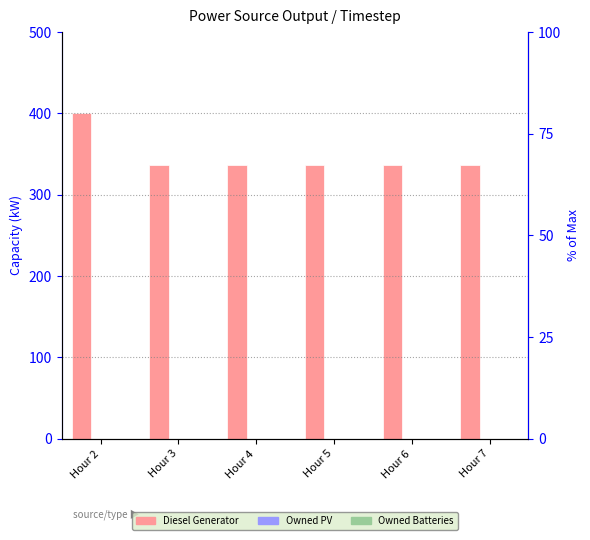

How many groups of bars are there?

6